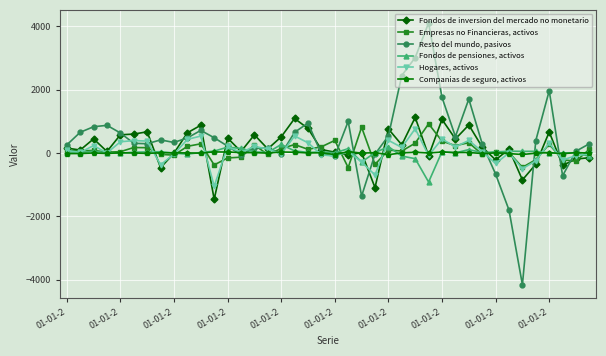

True or false: Companias de seguro, activos and Fondos de inversion del mercado no monetario intersect in this chart.

True